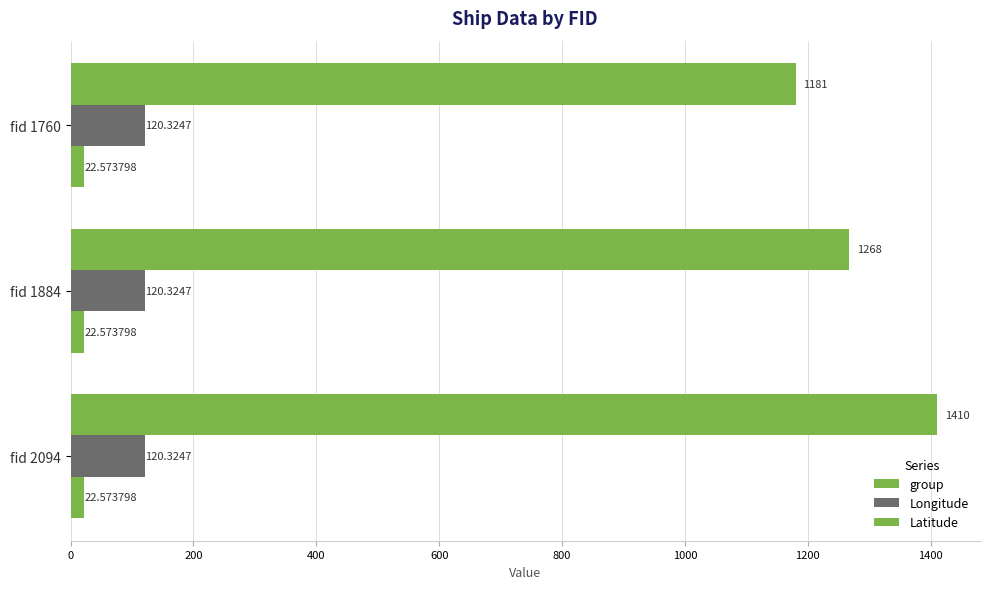

At how many categories does at least one series exceed 270?

3